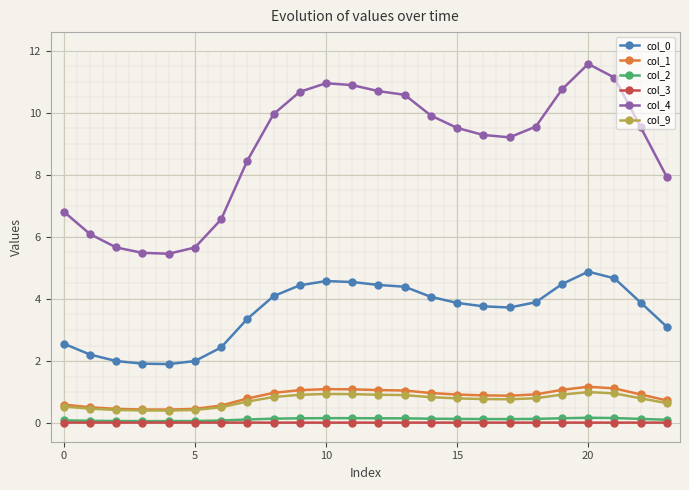

Which series has the largest total across all categories?

col_4